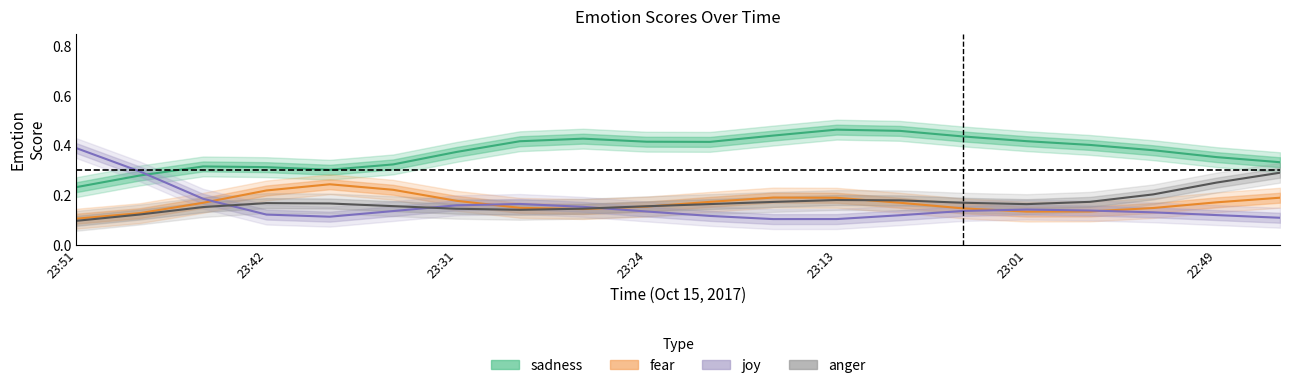

What are all the series names shown in the legend?

sadness, fear, joy, anger